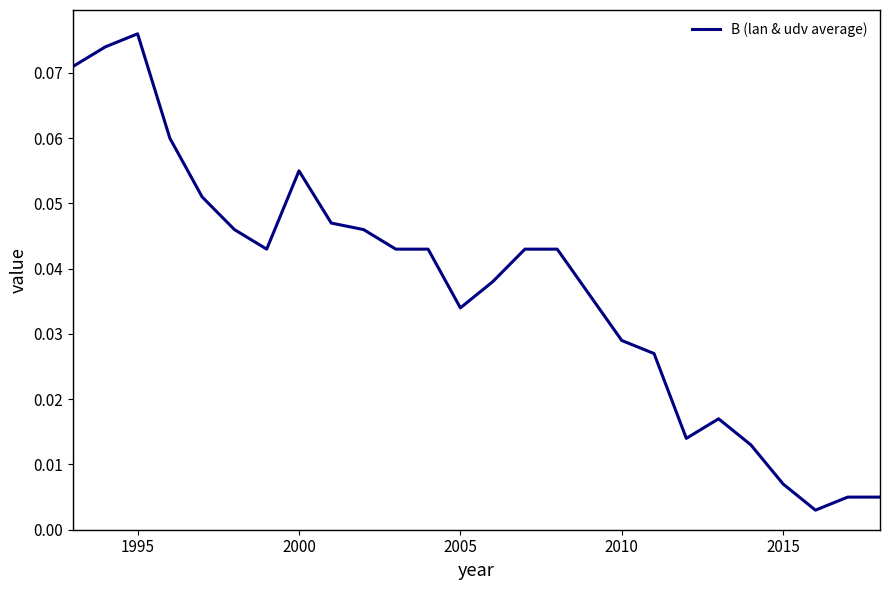

How many lines are shown in the chart?

1